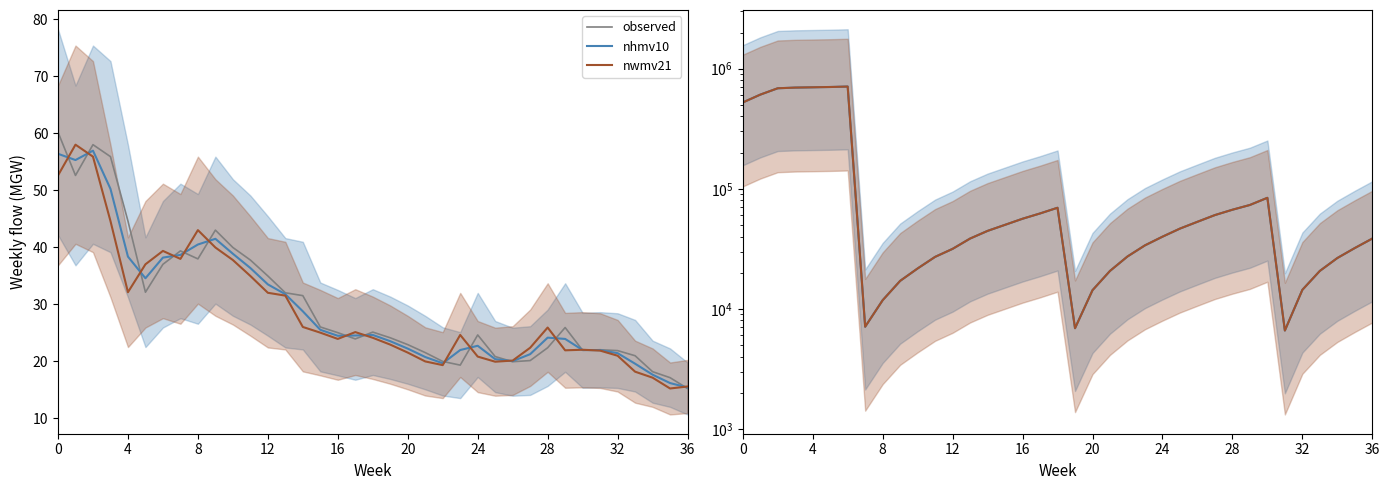

How many data points in nwmv21 are less than 39900?

18